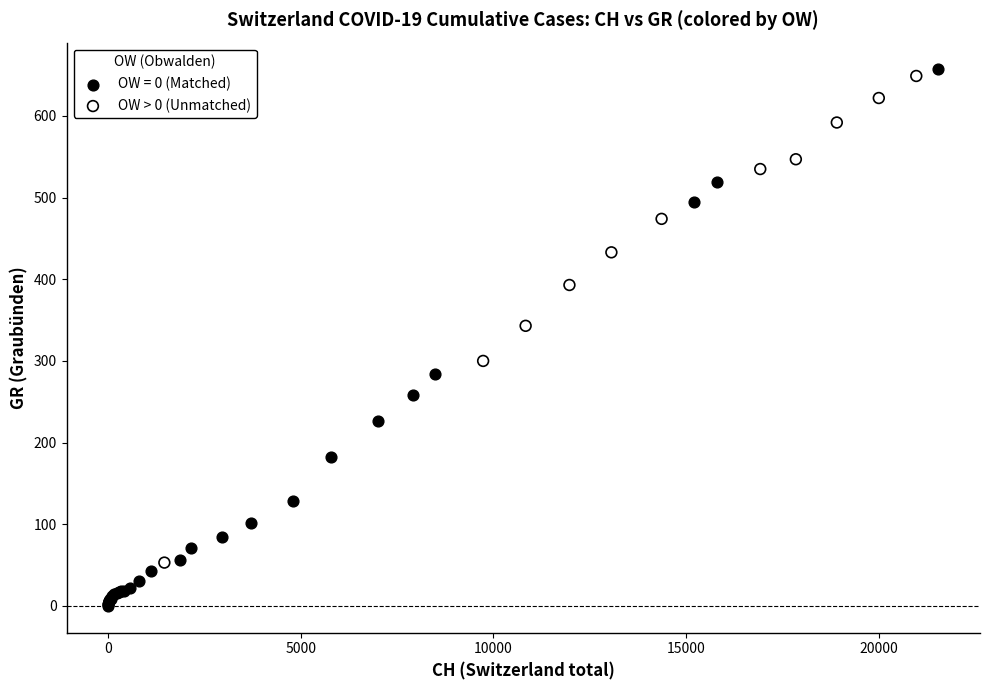

Which series reaches the minimum Y coordinate?

OW = 0 (Matched)